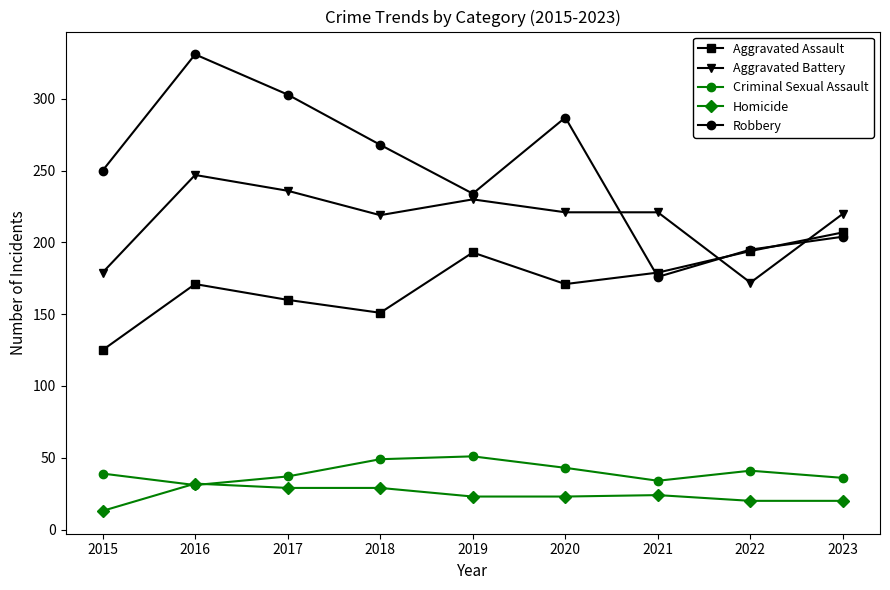

How many lines are shown in the chart?

5